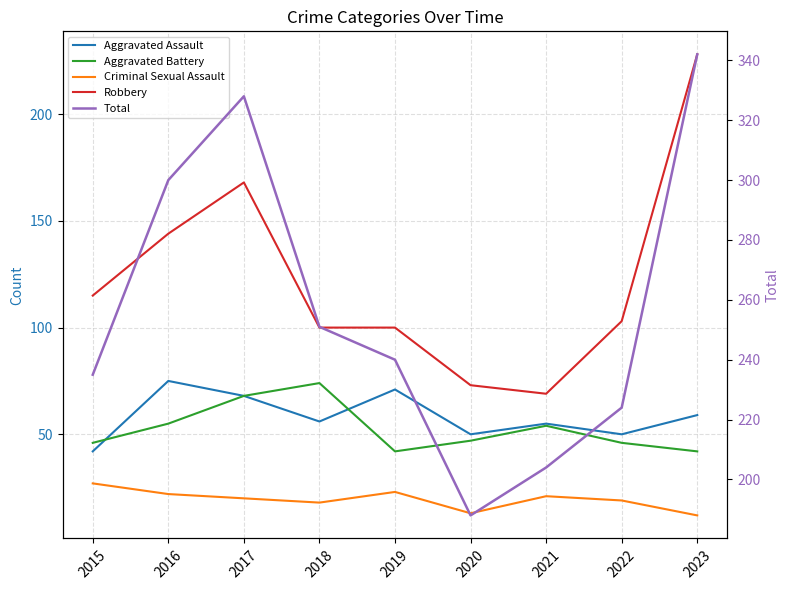

Does the chart display data point markers on the line(s)?

No